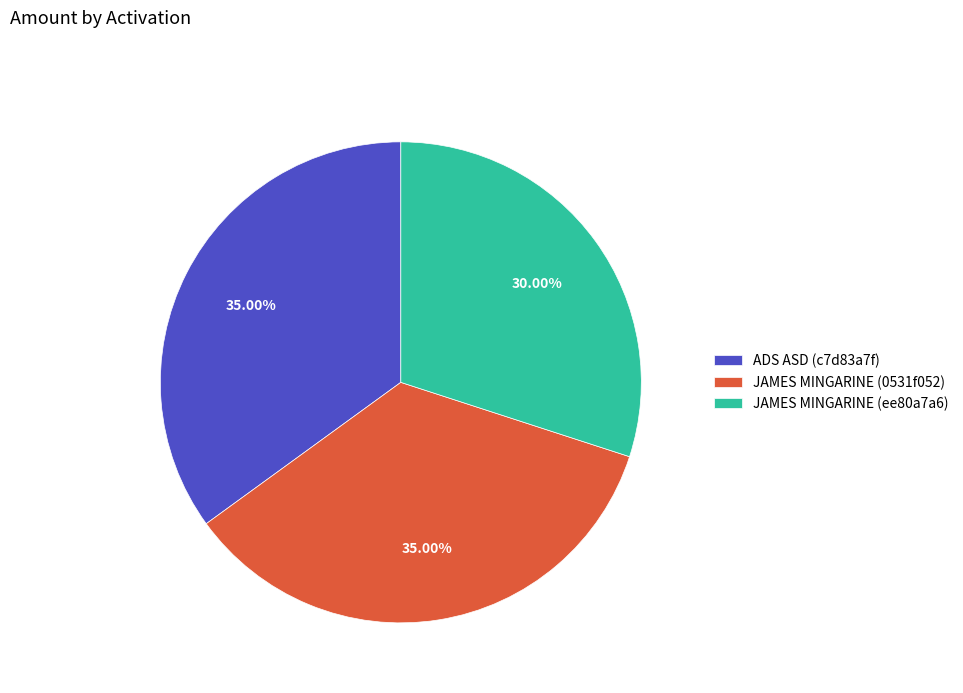

What portion of the pie excludes ADS ASD (c7d83a7f)?

65.0%